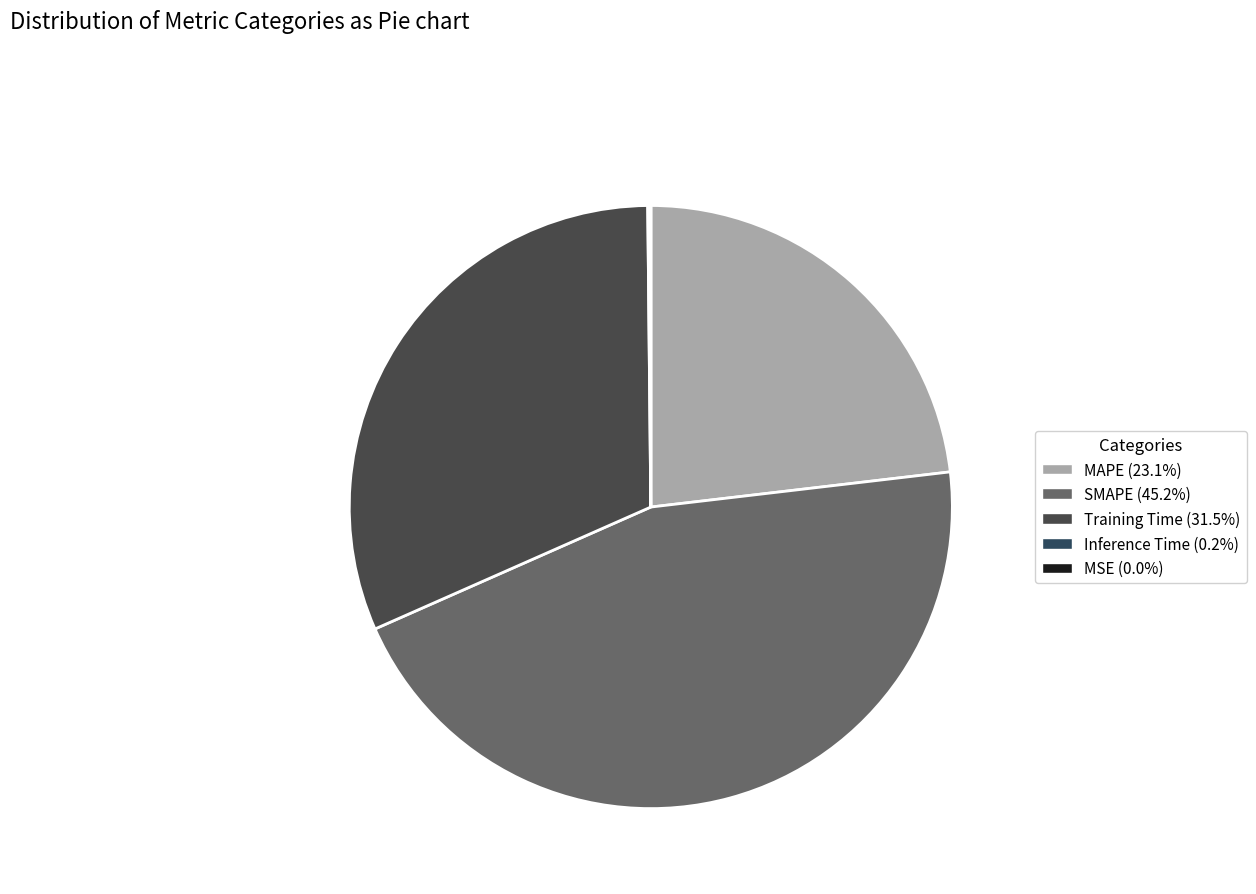

To the nearest percent, what portion does SMAPE represent?

45%